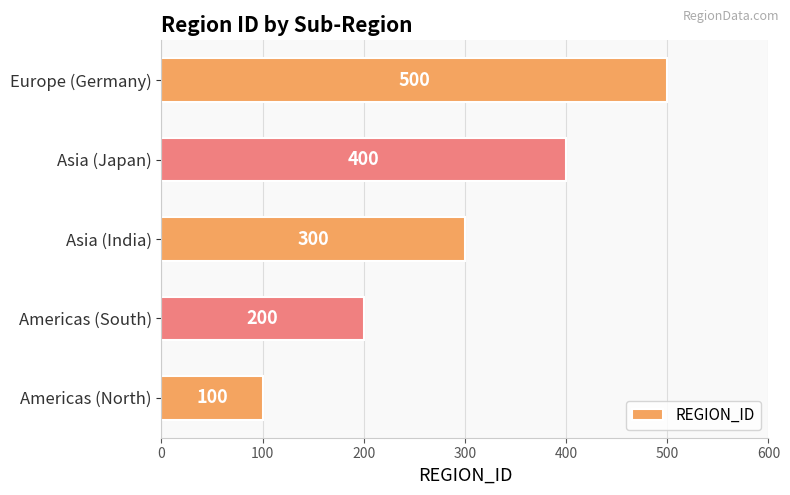

At which label is the value closest to 300?

Asia (India)